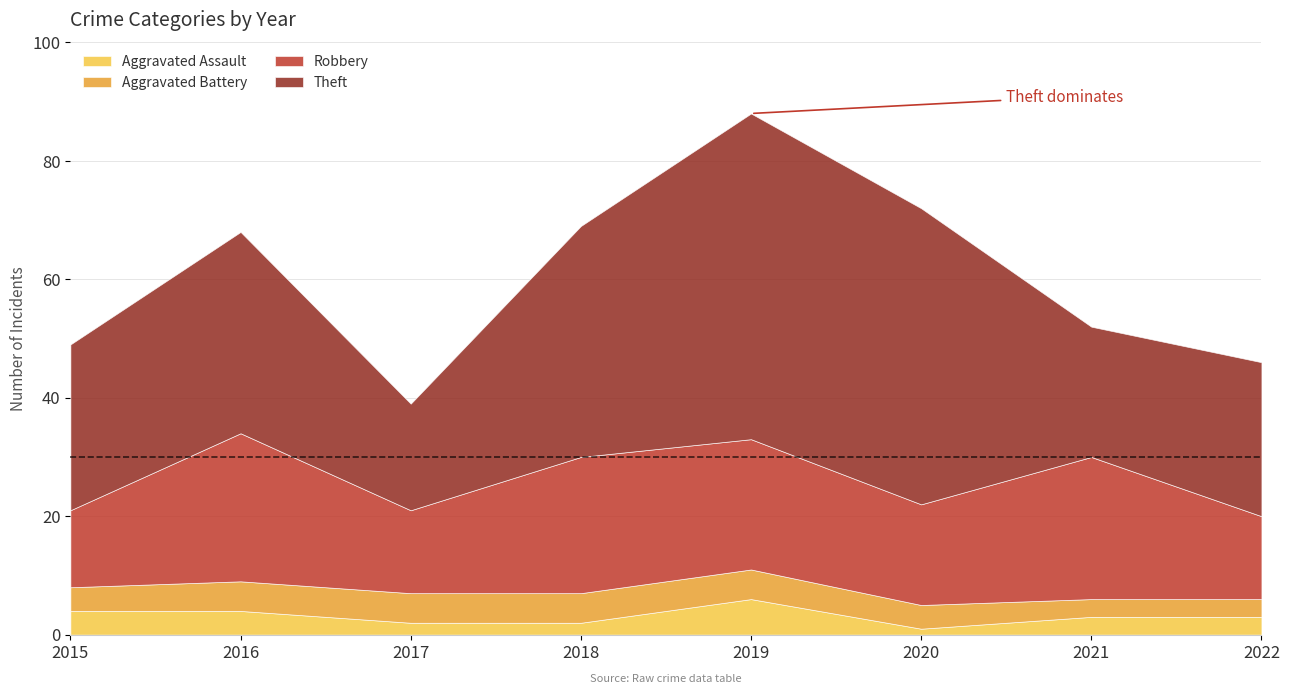

True or false: Aggravated Battery has more than 0 points higher than both neighbors.

False